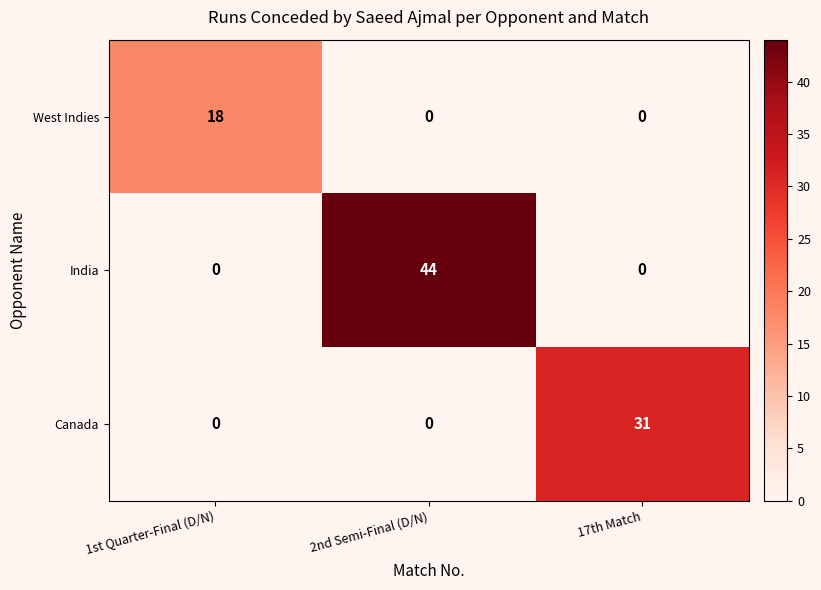

True or false: Canada has a value of 0 at 1st Quarter-Final (D/N).

True